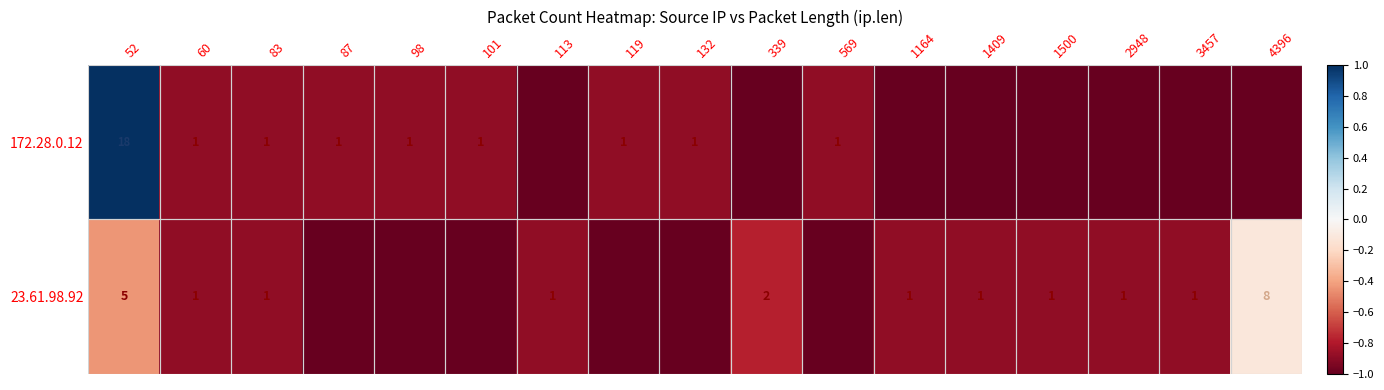

Between 1164 and 113, which is larger?

1164